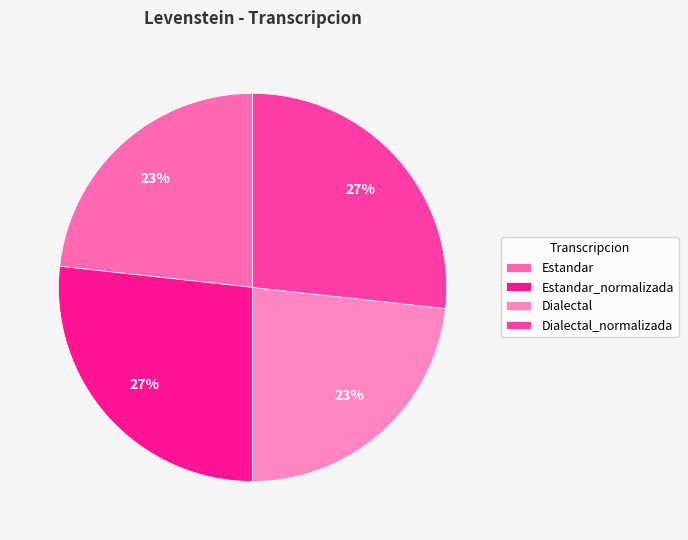

Does Estandar_normalizada represent more than half of the total?

No